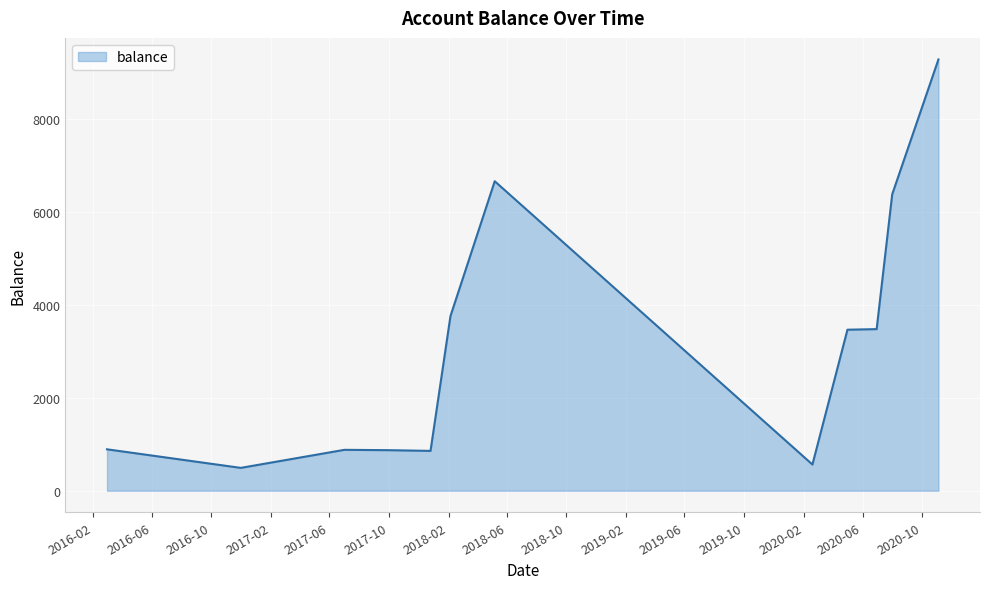

What is the difference between the maximum and minimum values?

8799.5